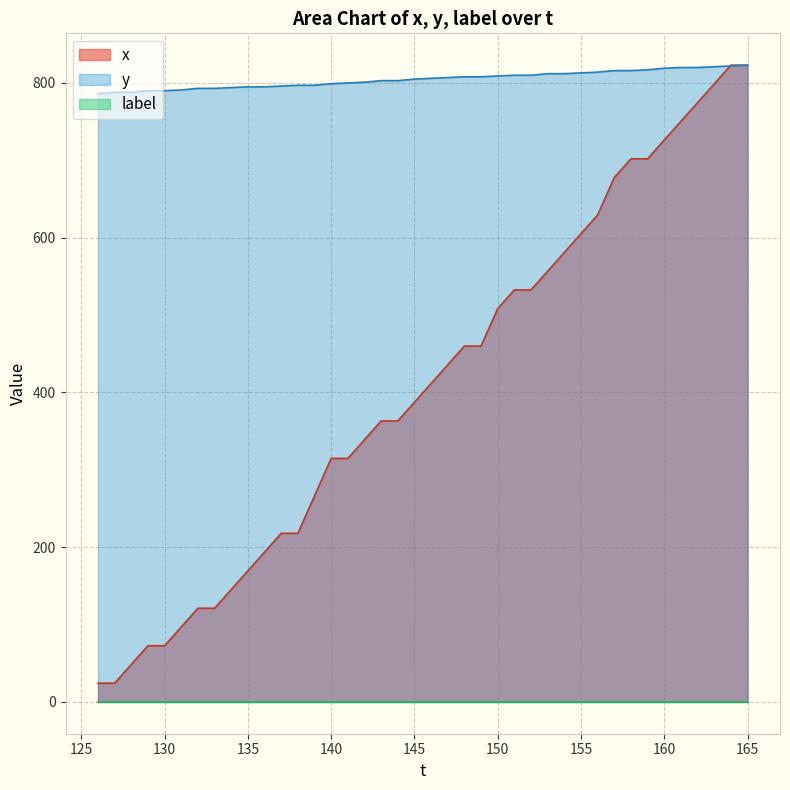

What is the minimum value for y?

786.0